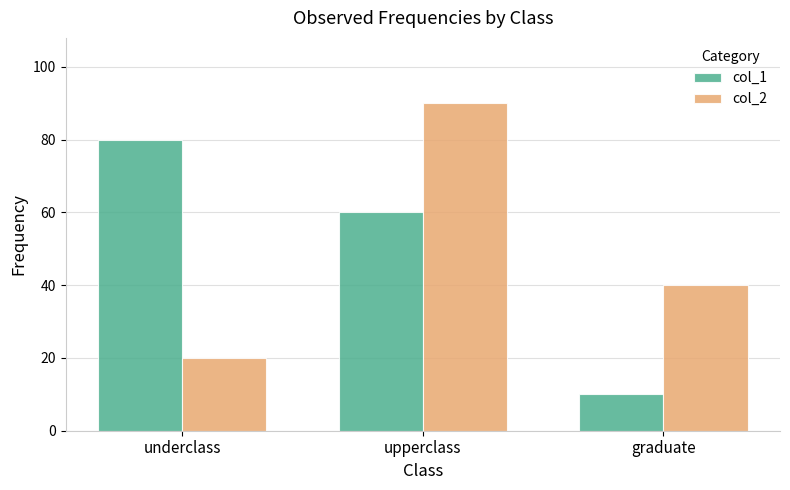

What are all the series names shown in the legend?

col_1, col_2